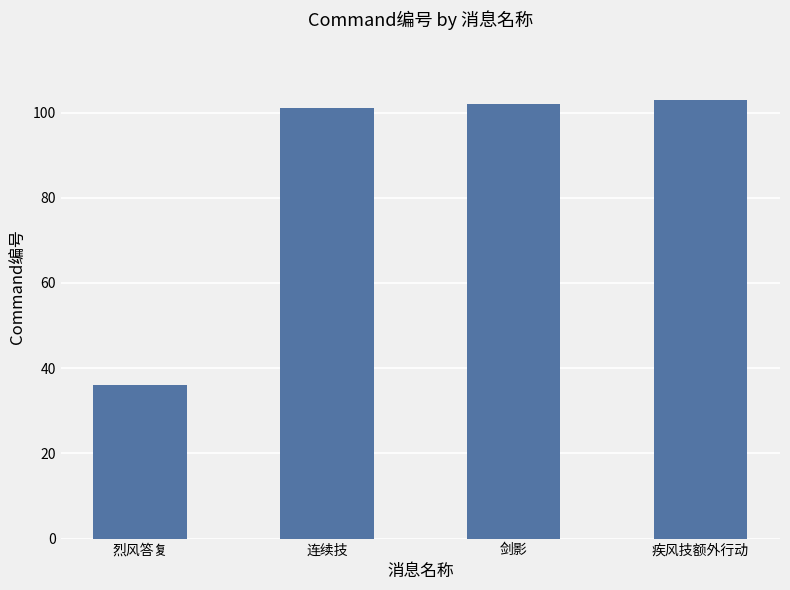

Reading left to right, list all the values displayed in this chart.

烈风答复=36	连续技=101	剑影=102	疾风技额外行动=103